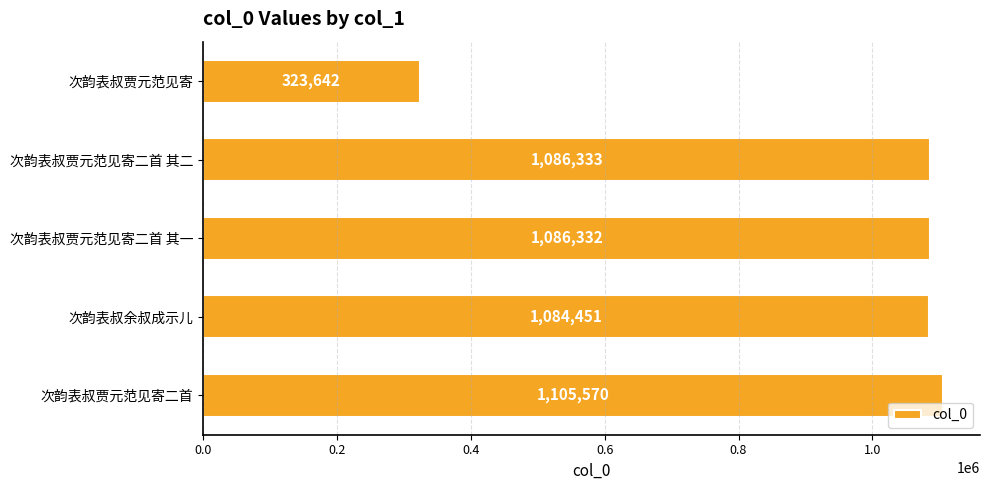

Where is the data nearest to the value 714606?

次韵表叔余叔成示儿